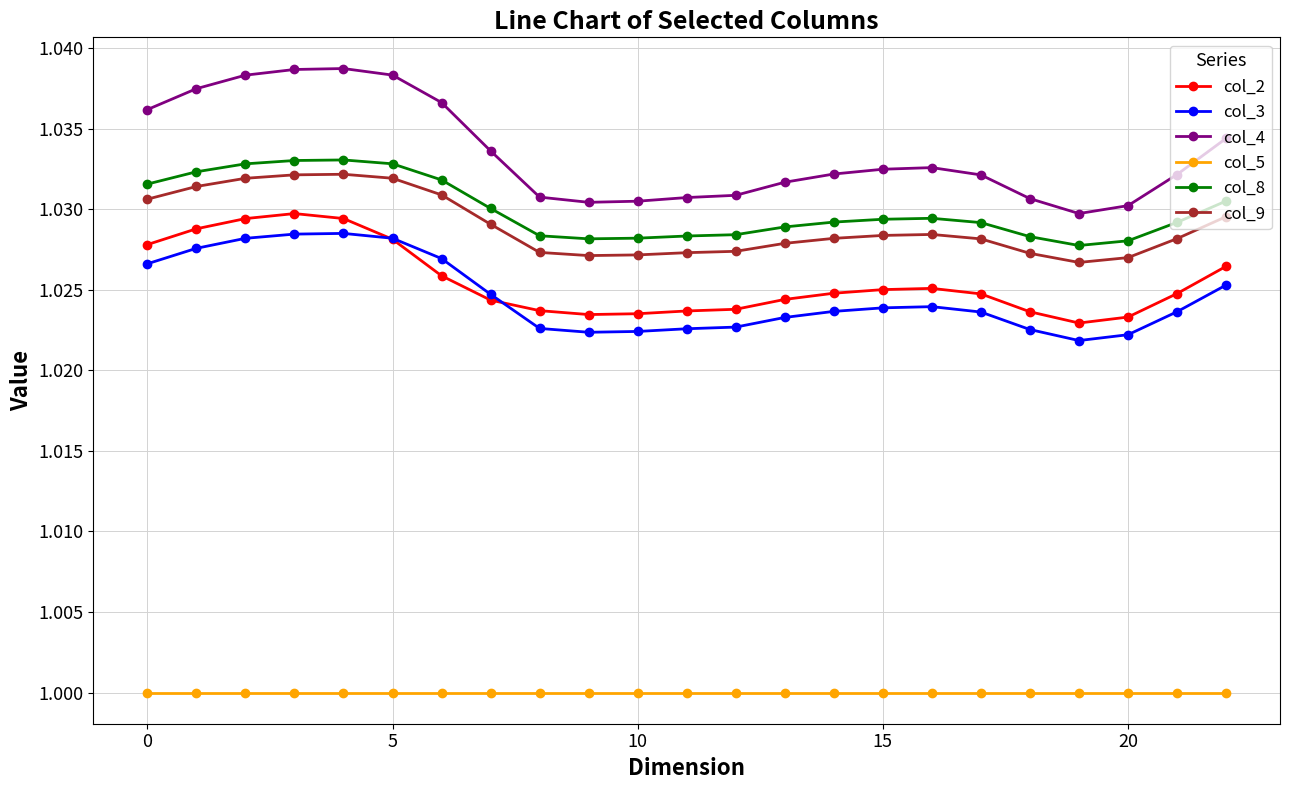

True or false: col_3 and col_4 cross at least once.

False